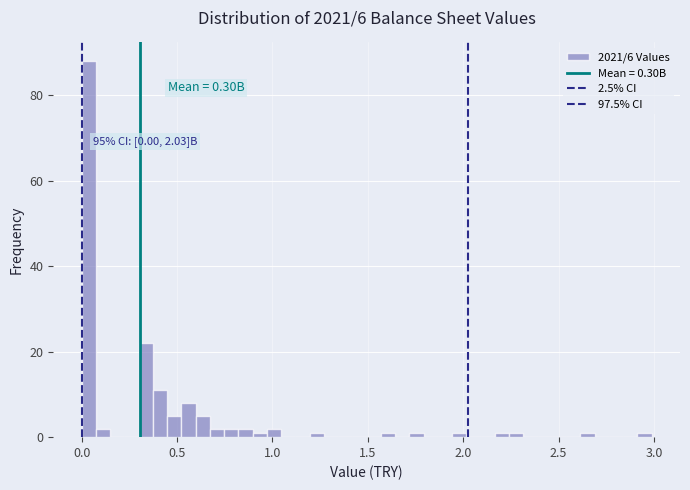

Around what value on the x-axis is the tallest bar? Give the approximate position of its centre, as read against the axis.

0.05